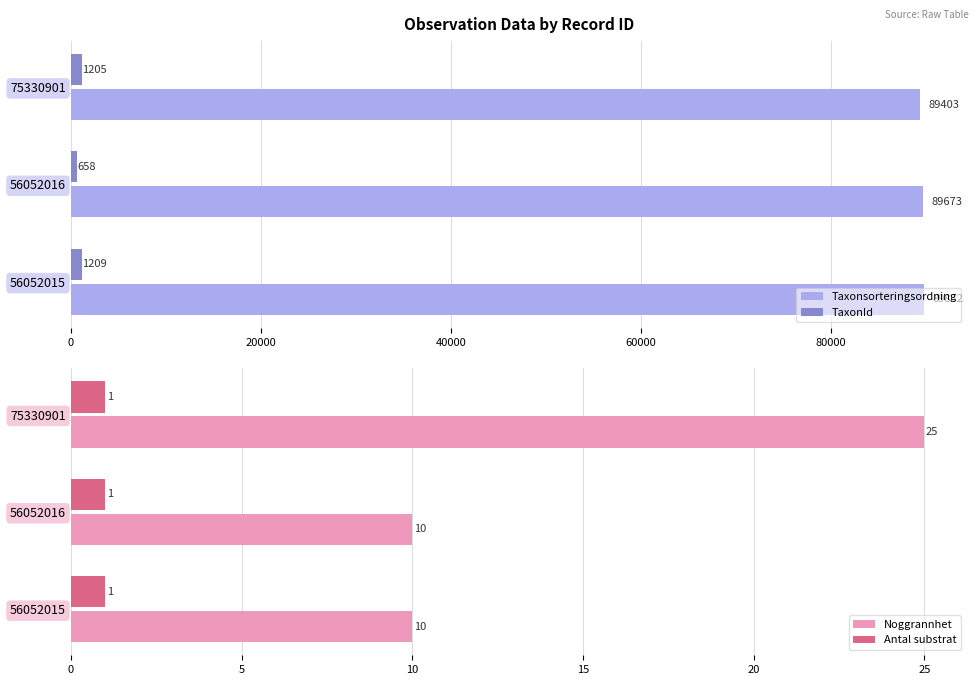

What is the sum of all Antal substrat values?

3